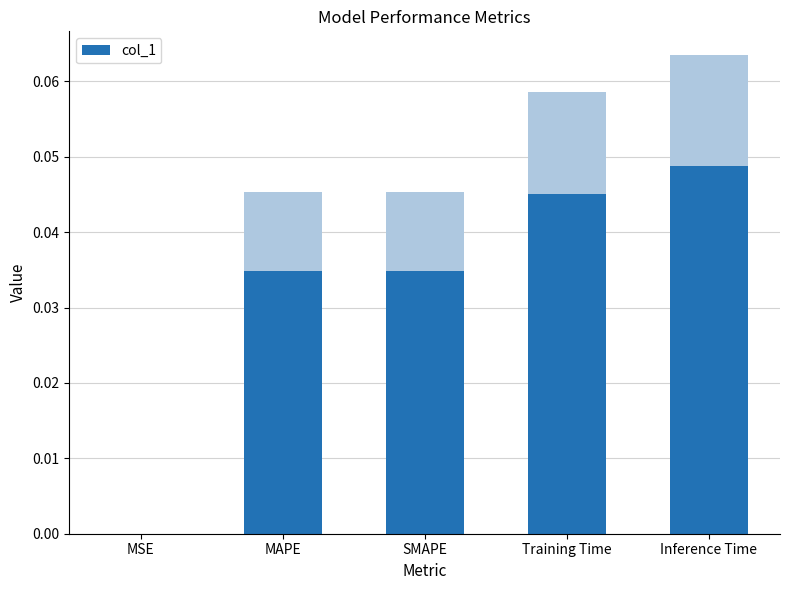

Are the bars grouped side by side (vs. stacked)?

No